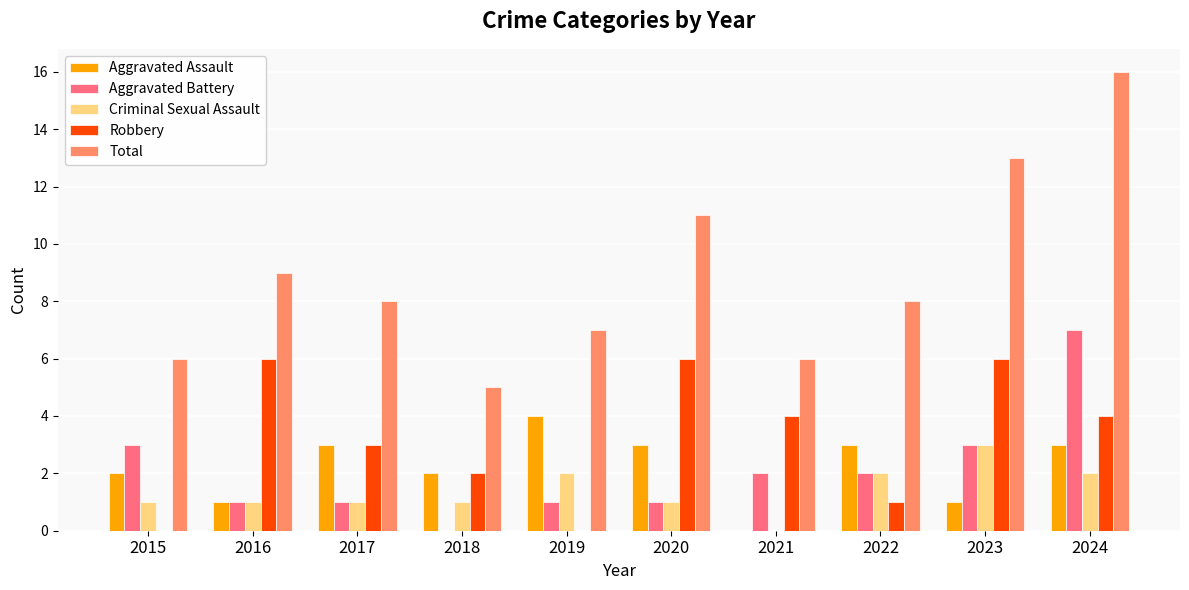

How many Aggravated Assault values are between 1 and 3?

8